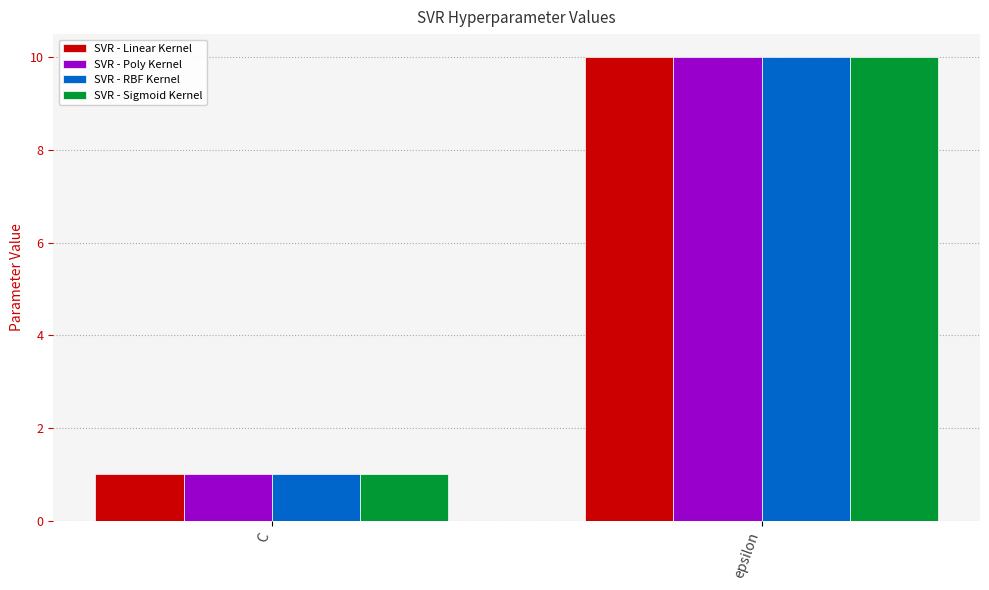

Reading left to right, transcribe all the data shown in this chart.

SVR - Linear Kernel: C=1	epsilon=10
SVR - Poly Kernel: C=1	epsilon=10
SVR - RBF Kernel: C=1	epsilon=10
SVR - Sigmoid Kernel: C=1	epsilon=10